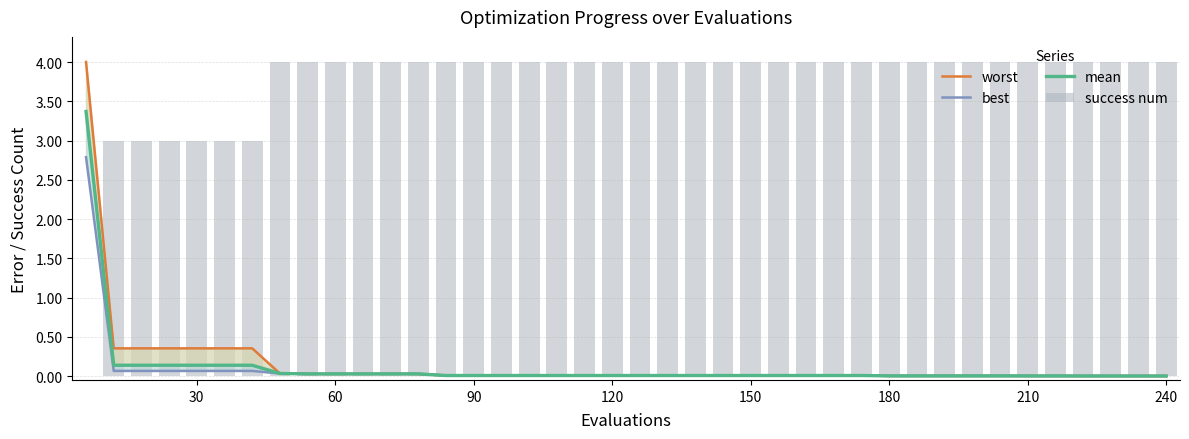

How many data points does each series have?

40